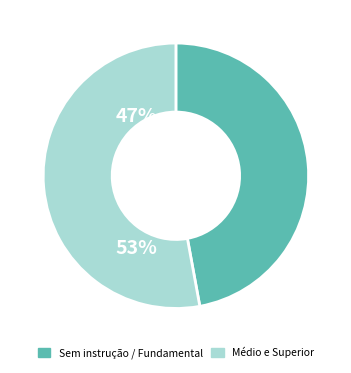

What is the ratio of the value at Médio e Superior to the value at Sem instrução / Fundamental?

1.1